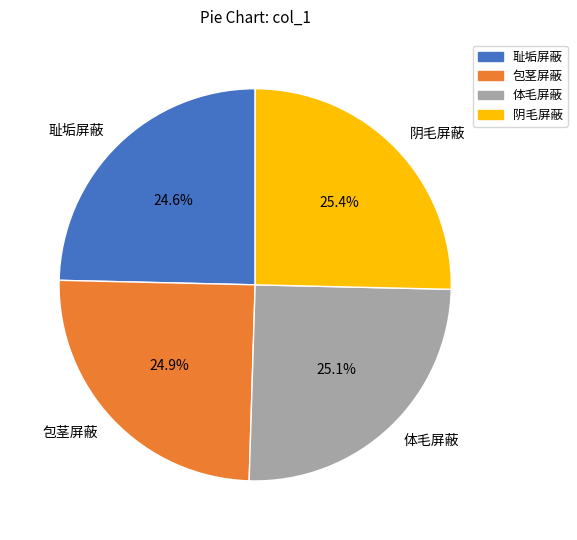

Between 耻垢屏蔽 and 阴毛屏蔽, which is larger?

阴毛屏蔽